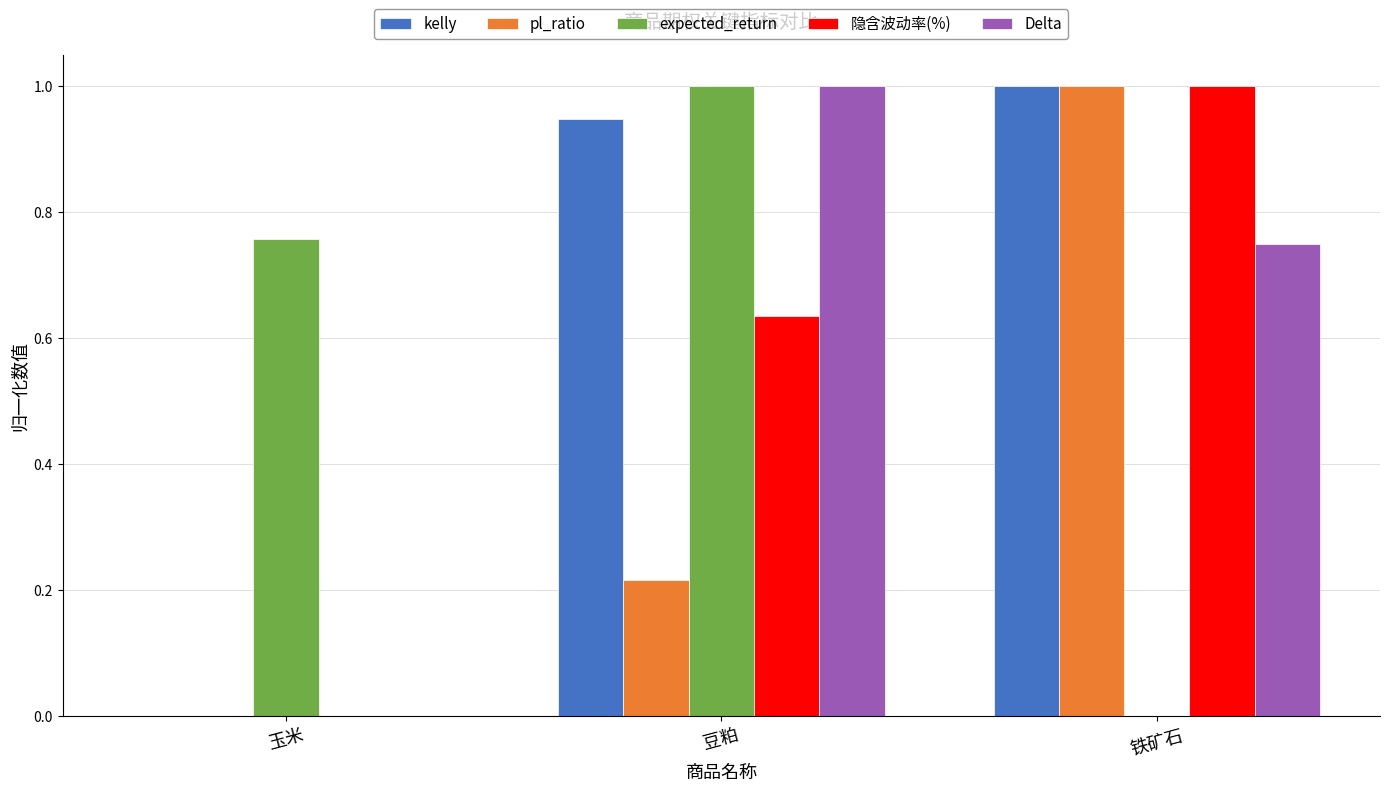

Count the Delta values in the range 0 to 1.

3